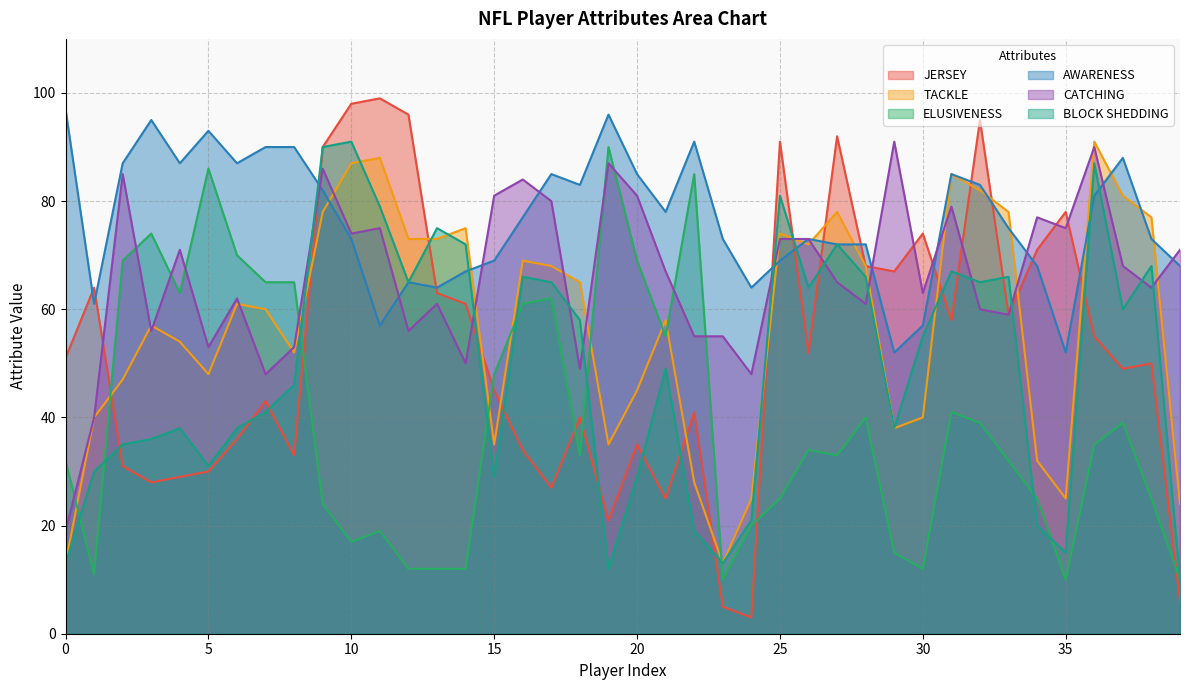

What are all the series names shown in the legend?

JERSEY, TACKLE, ELUSIVENESS, AWARENESS, CATCHING, BLOCK SHEDDING